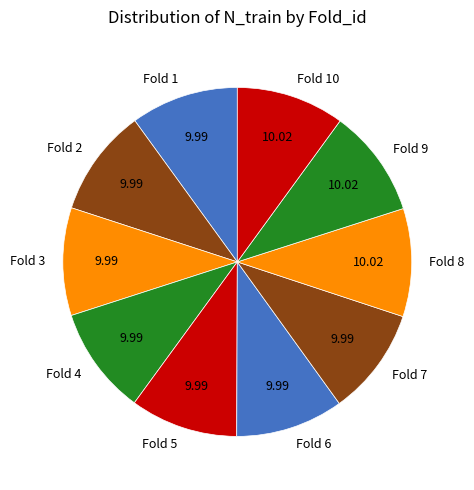

Approximately how many times larger is the value at Fold 8 compared to Fold 6?

1.0